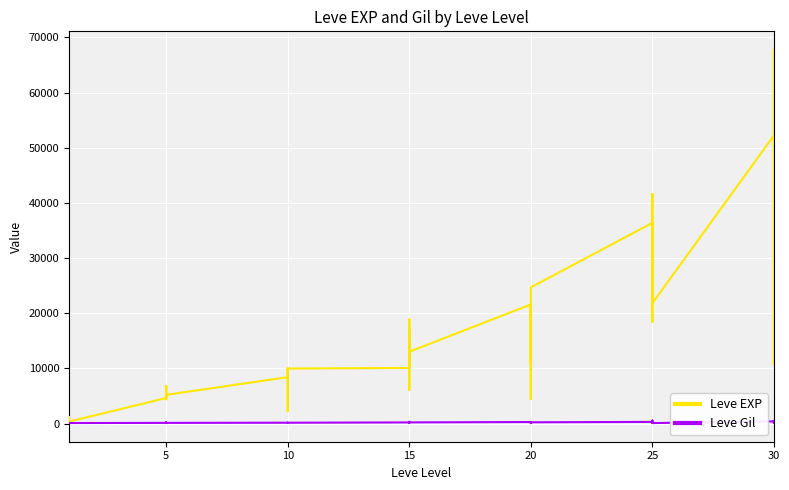

Where is the first local minimum for Leve EXP?

25